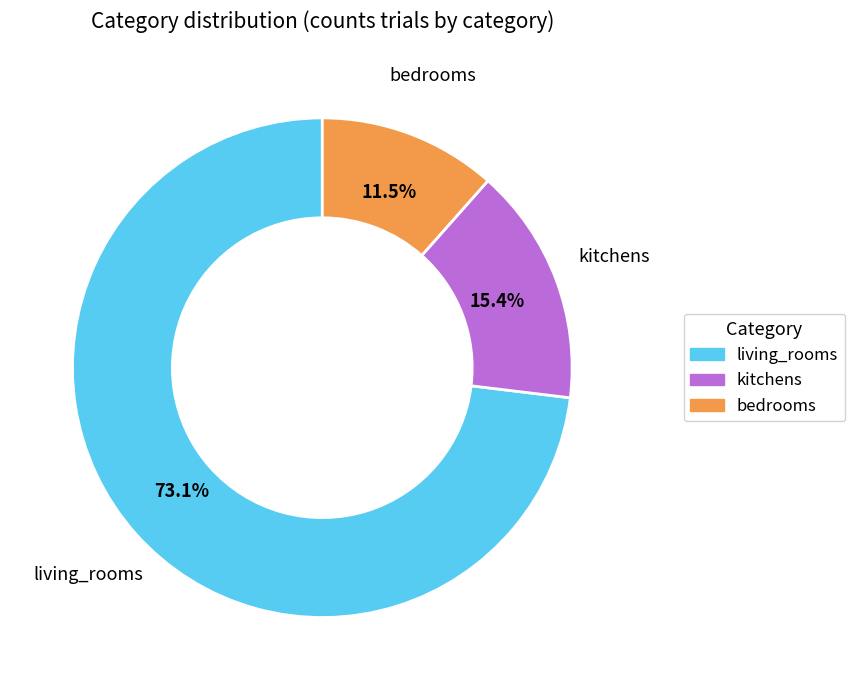

Count the number of slices in the pie.

3